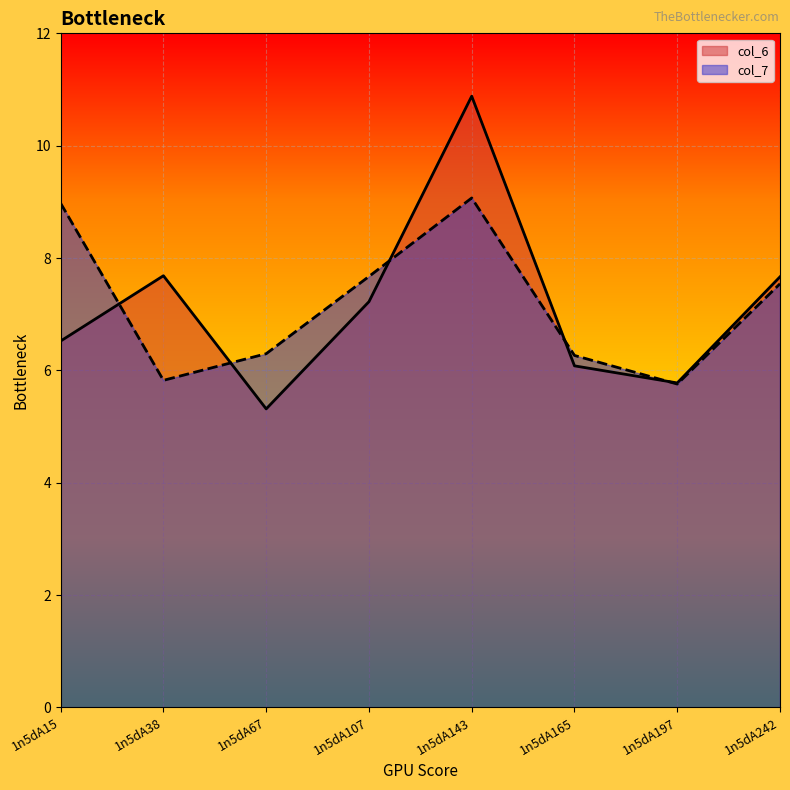

The value of col_6 at 1n5dA197 is 1.9. True or false?

False